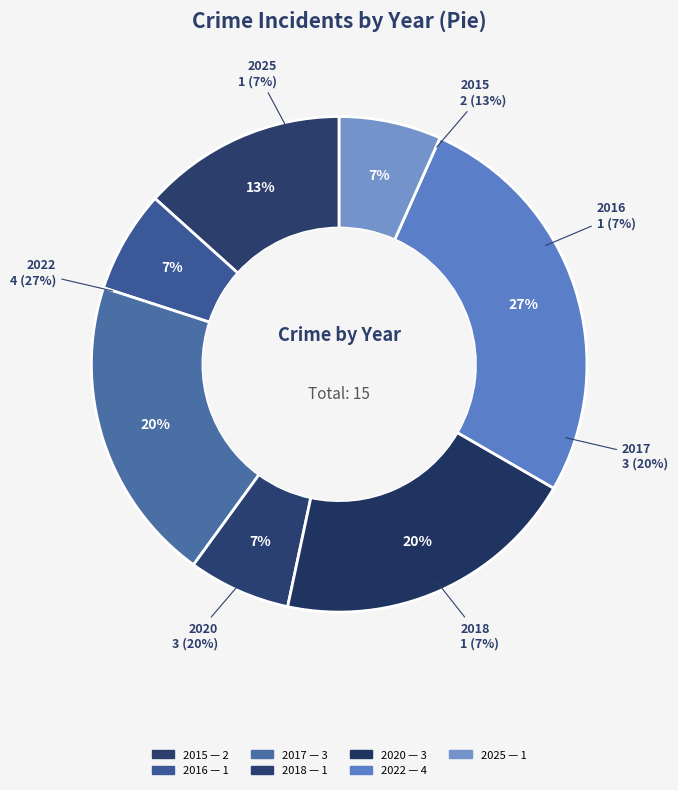

Rank the categories by value from lowest to highest.

2016, 2018, 2025, 2015, 2017, 2020, 2022